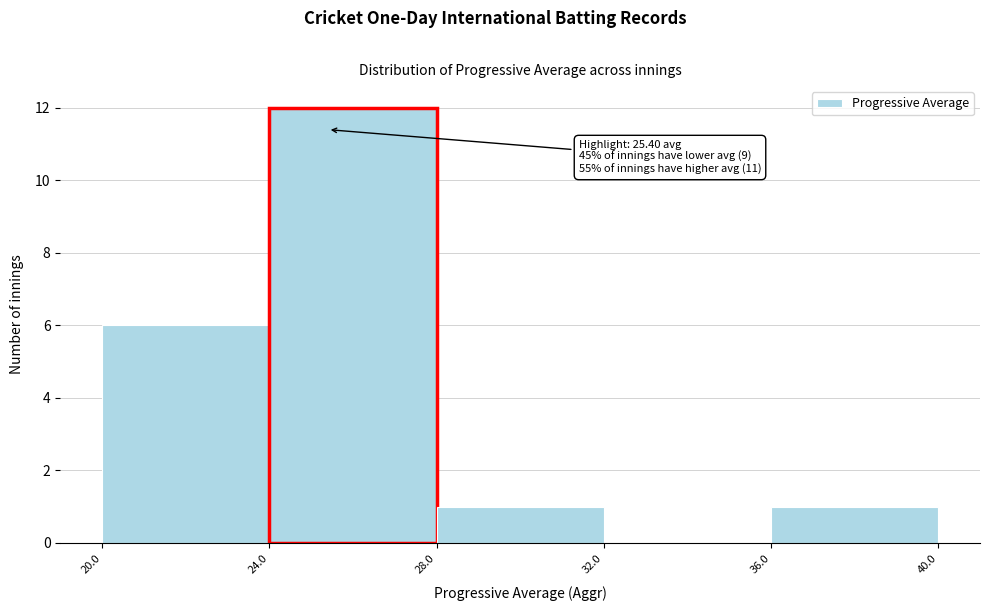

Over which range of the x-axis is the bar tallest?

24.0 to 28.0